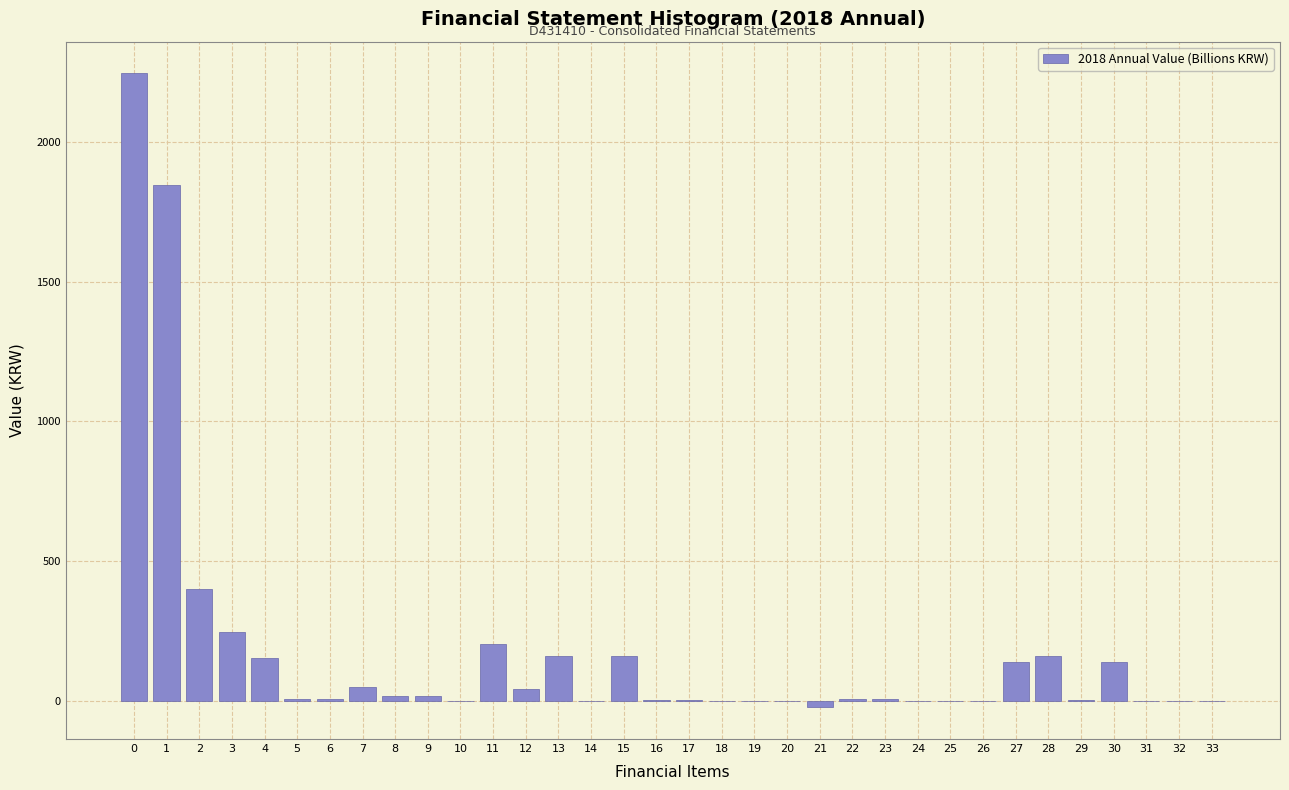

The value at 4 is 151.7. True or false?

True